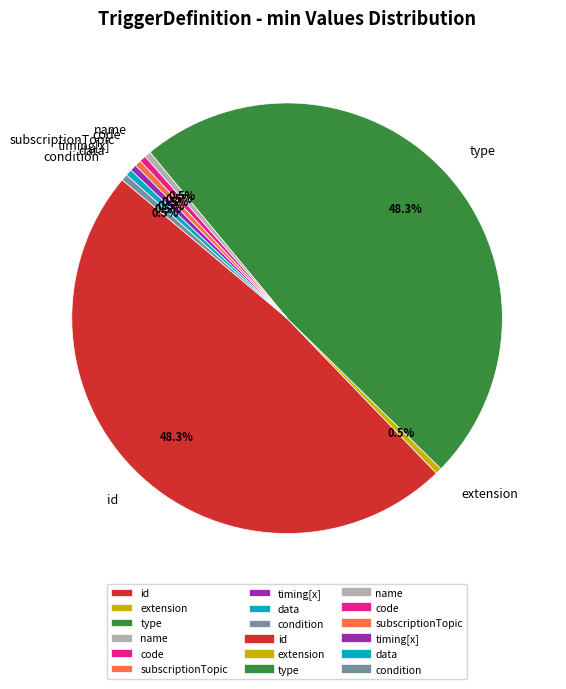

To the nearest percent, what is the difference between the largest and smallest slice percentages?

48%